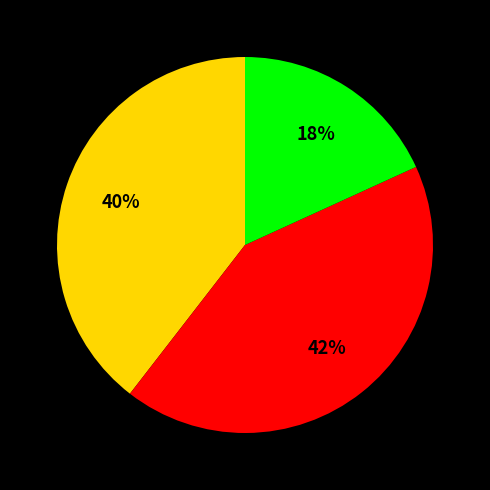

Is there any slice that represents more than half of the pie?

No